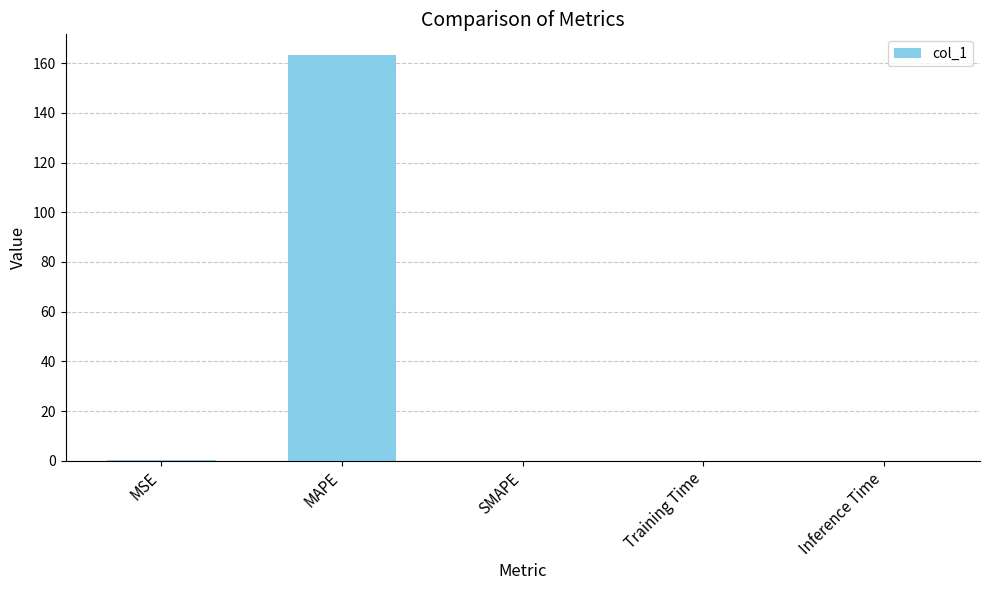

Is it true that the value at SMAPE is 0.0?

True